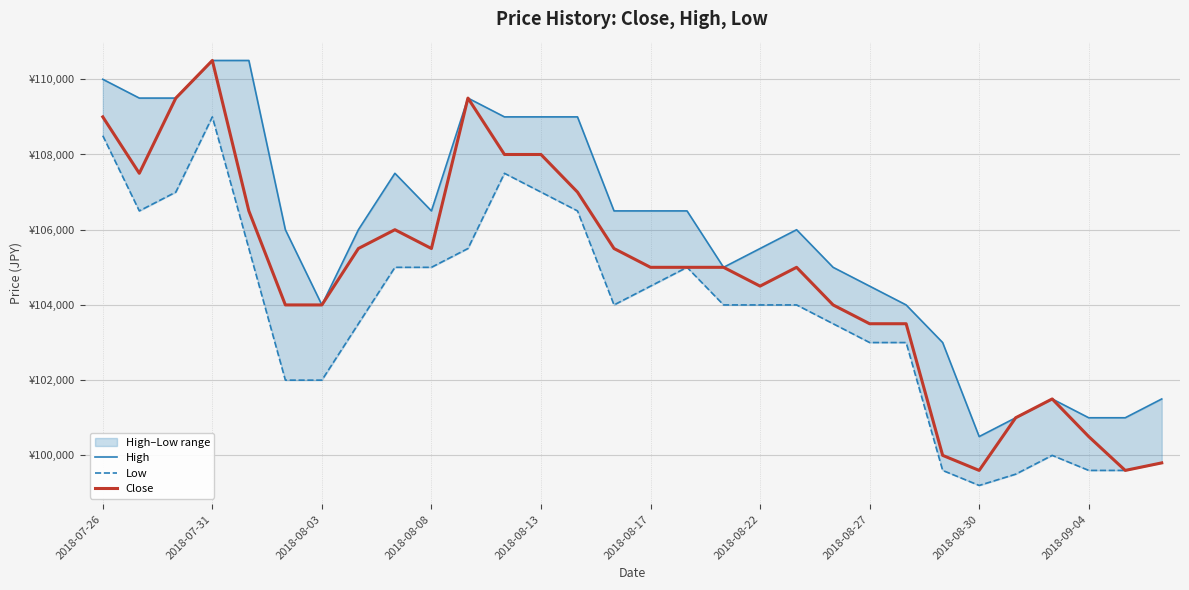

Which category has the lowest value in the Close series?

2018-08-30